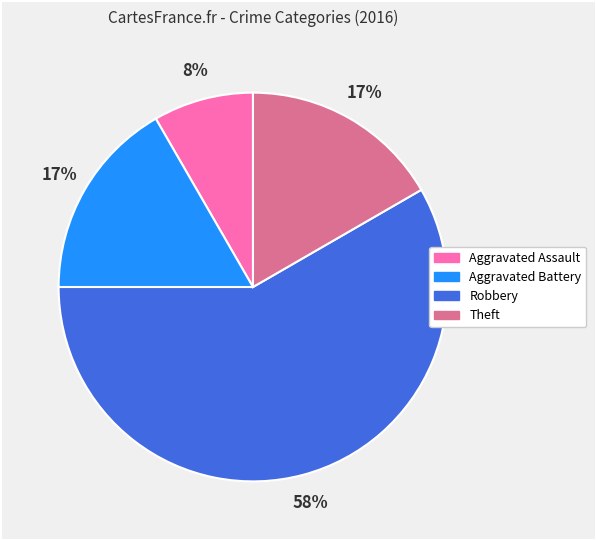

To the nearest percent, what is the average slice percentage?

25%